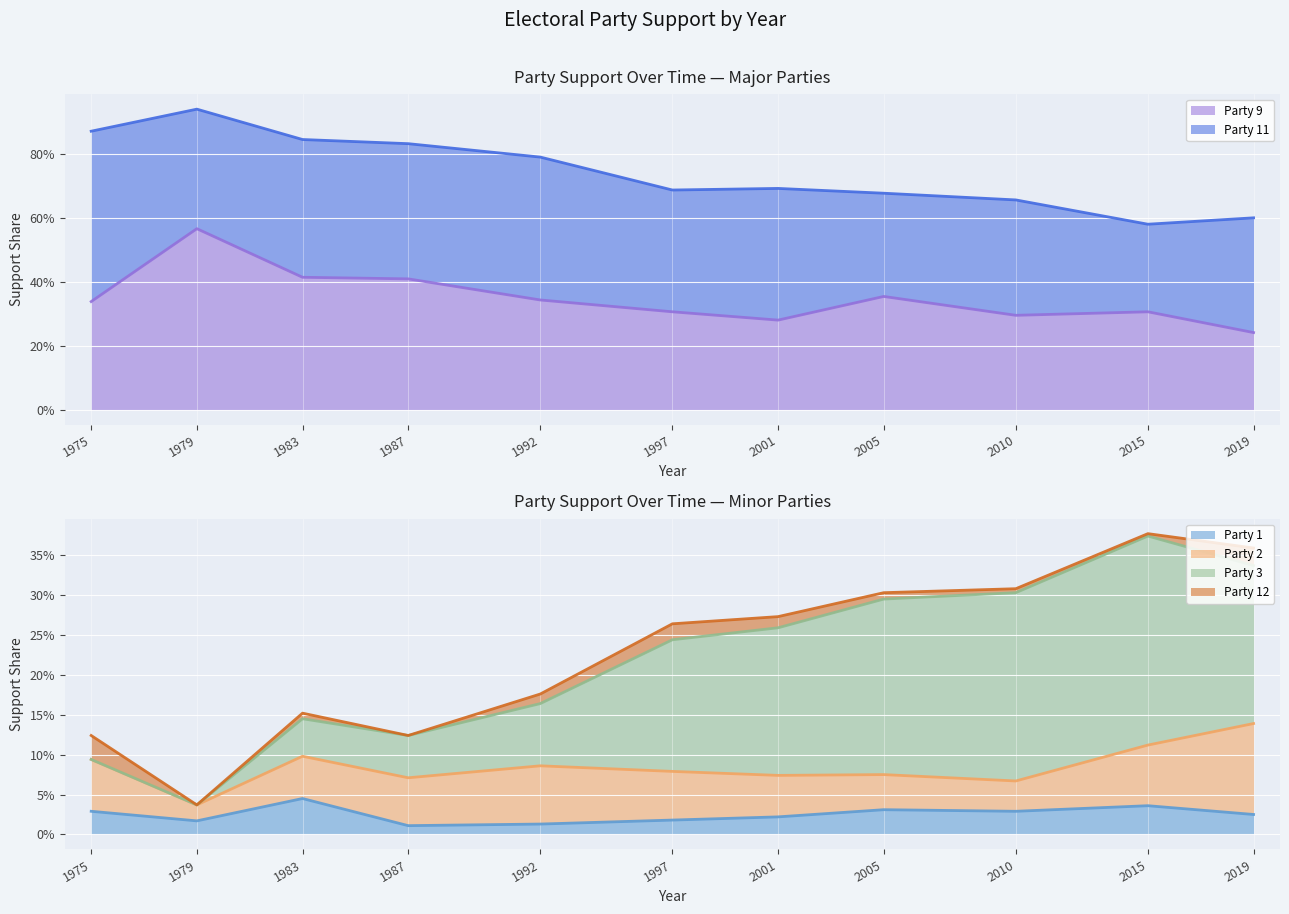

In Party 12, how many points are higher than both neighbors (excluding endpoints)?

2